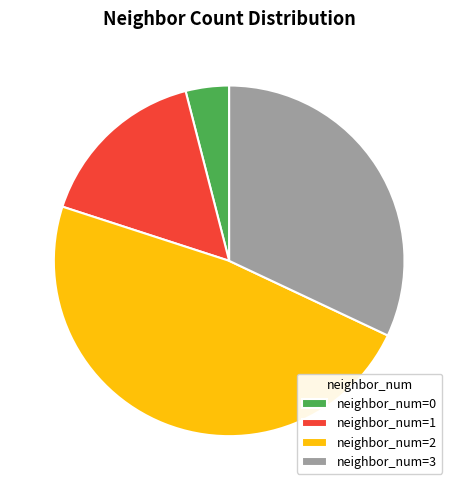

Which category has the smallest portion of the pie?

neighbor_num=0